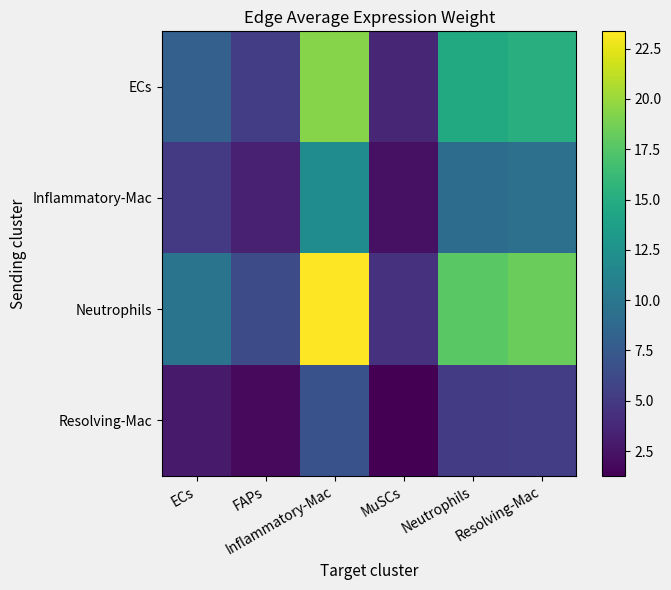

At how many categories does at least one series exceed 2?

6